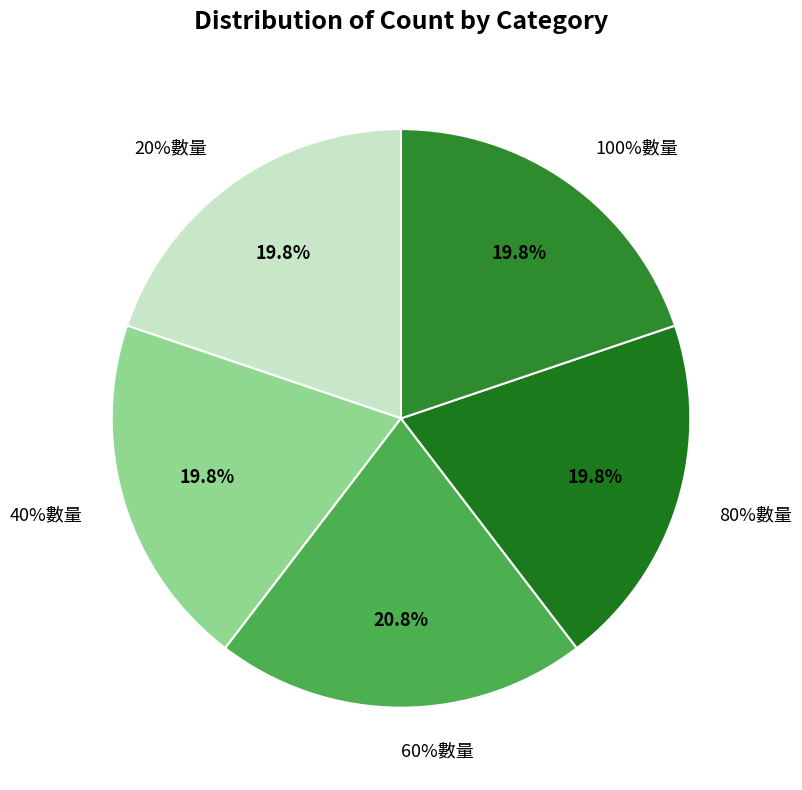

What is the smallest slice in the pie chart?

20%數量